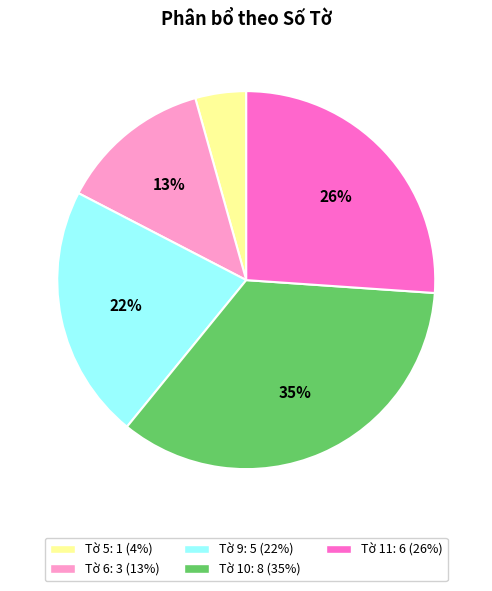

To the nearest percent, what is the average slice percentage?

20%